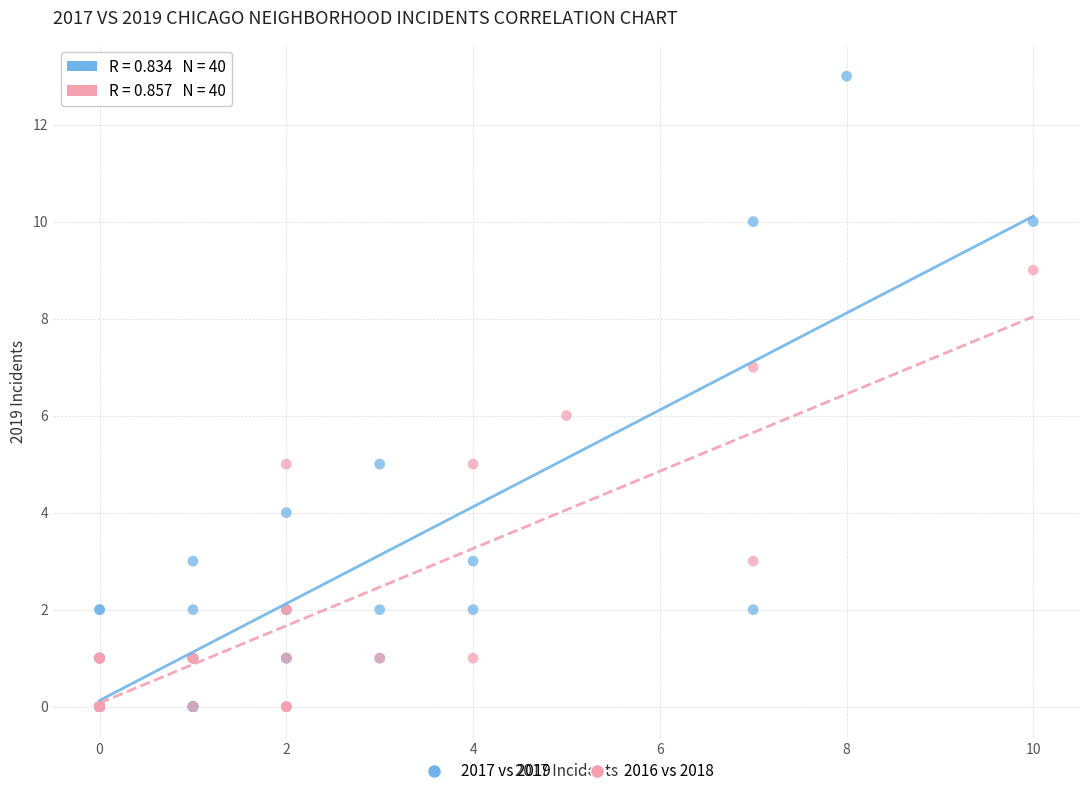

Which series has the widest spread of Y values?

2017 vs 2019